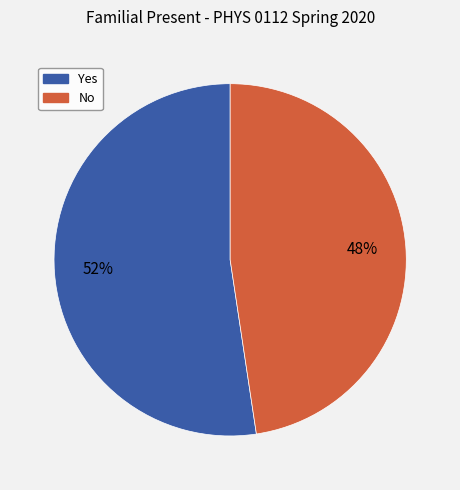

True or false: No accounts for 37% of the total.

False